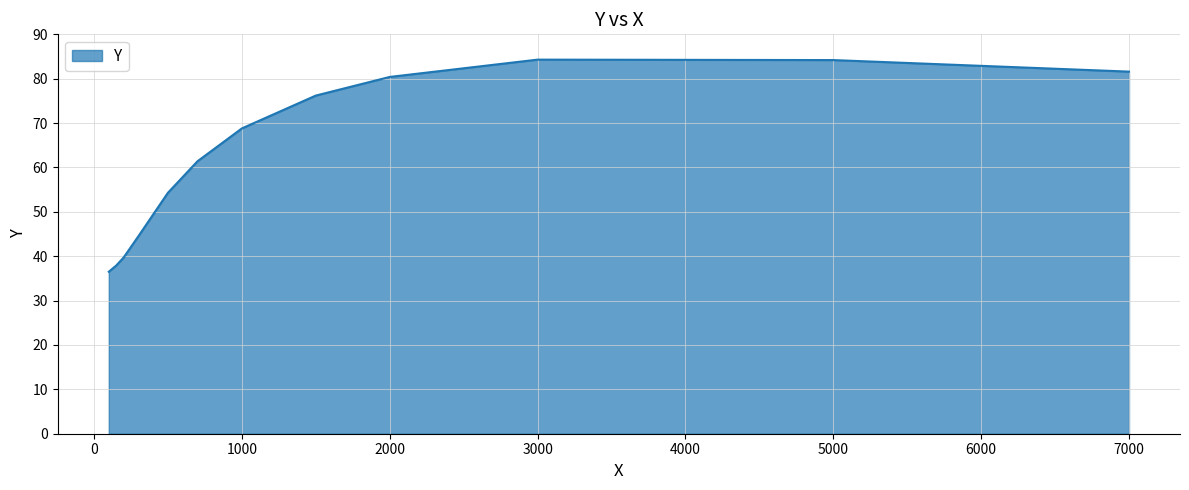

How many lines are shown in the chart?

1